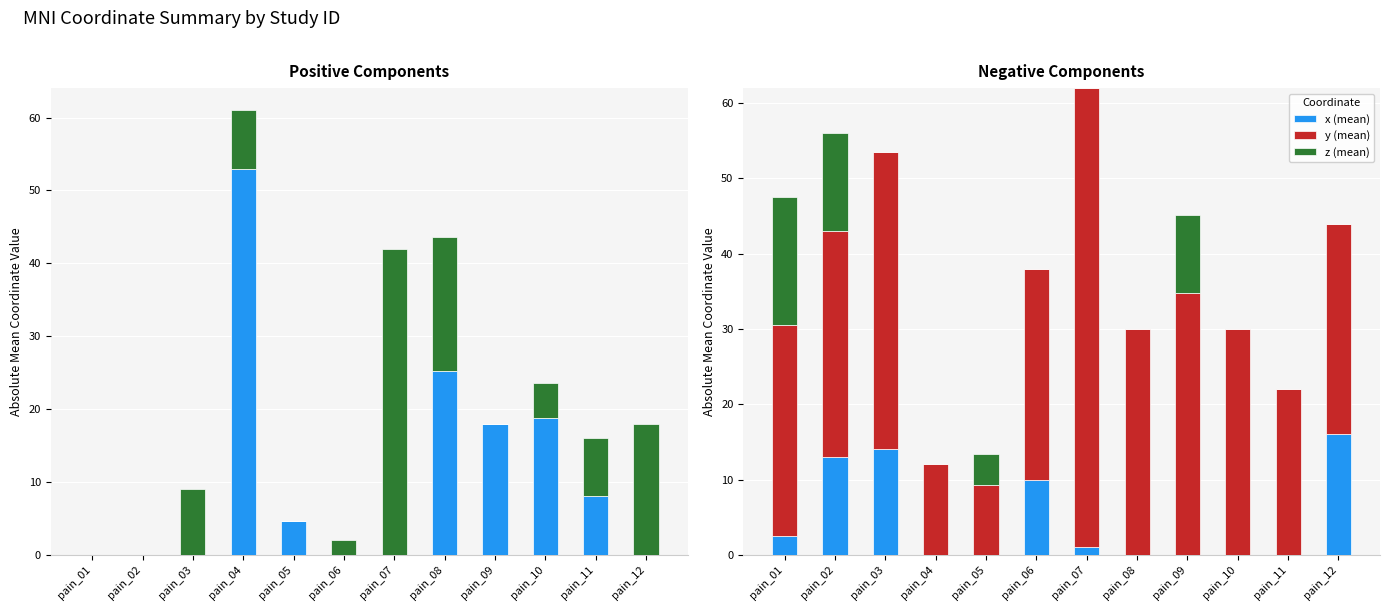

Rank the series by their maximum value, from highest to lowest.

y (mean), z (mean), x (mean)